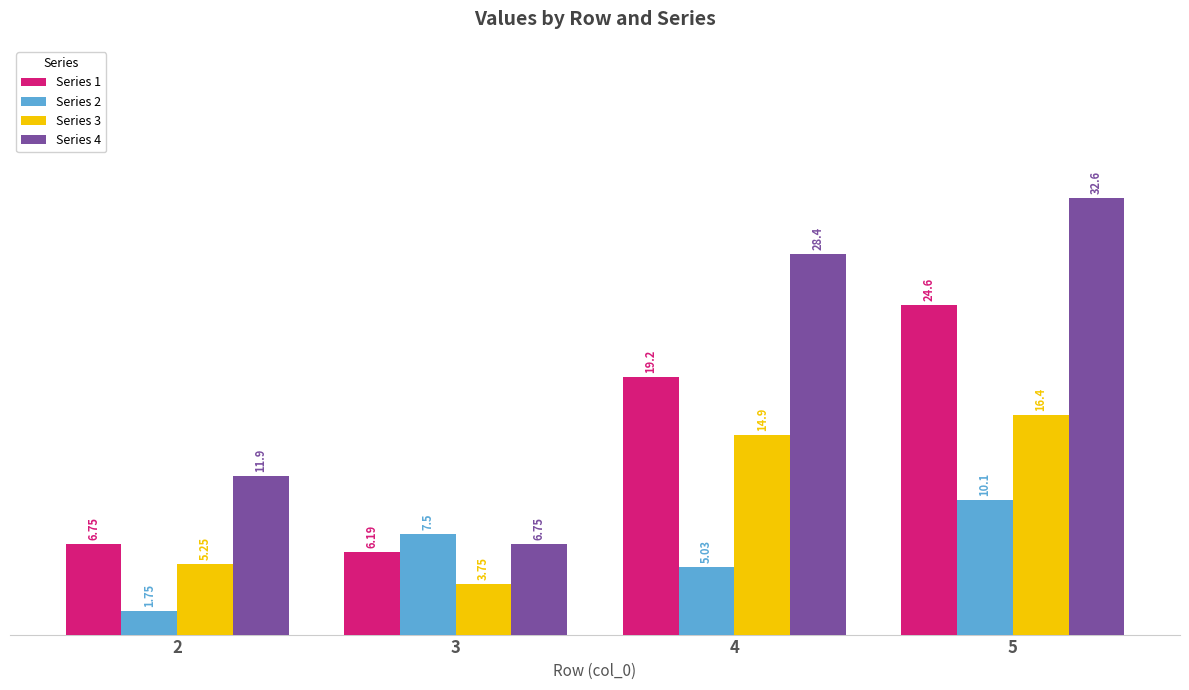

What is the average value of the Series 4 series?

19.9